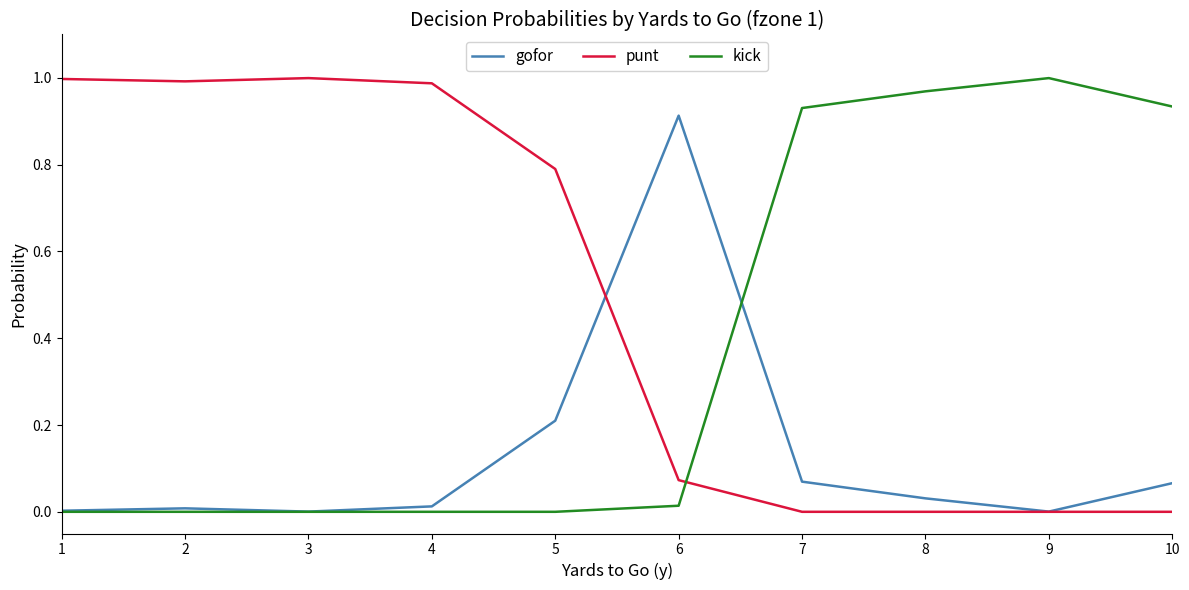

Rank the series by their average value, from lowest to highest.

gofor, kick, punt